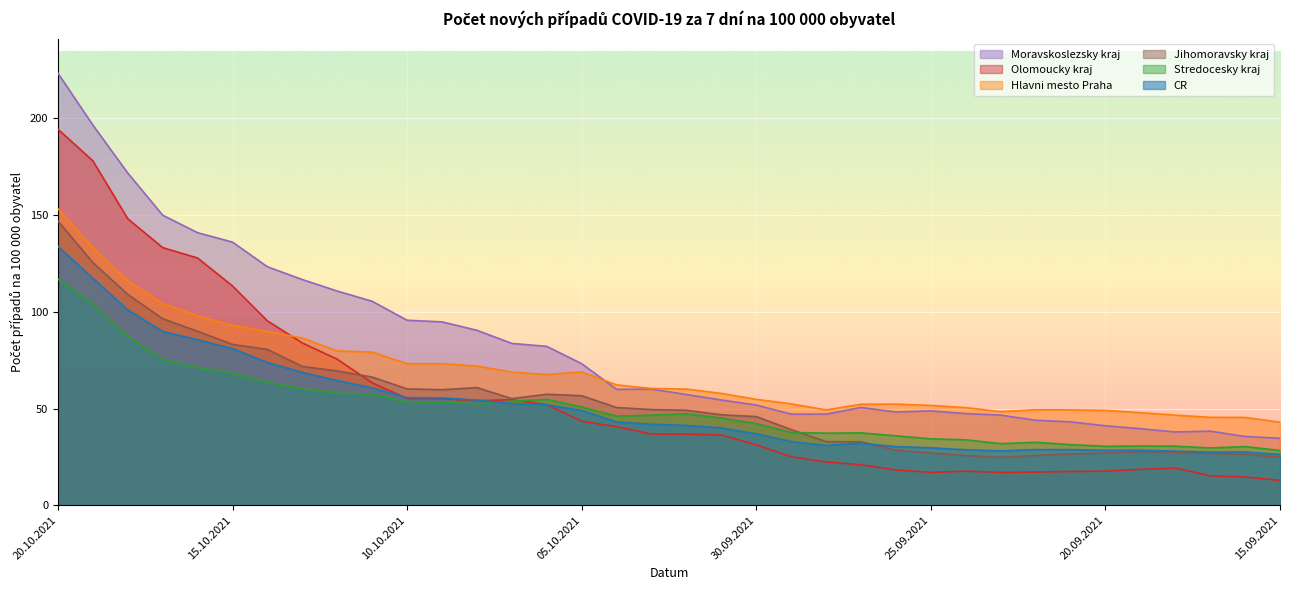

What is the difference between the maximum and minimum values in the CR series?

107.7